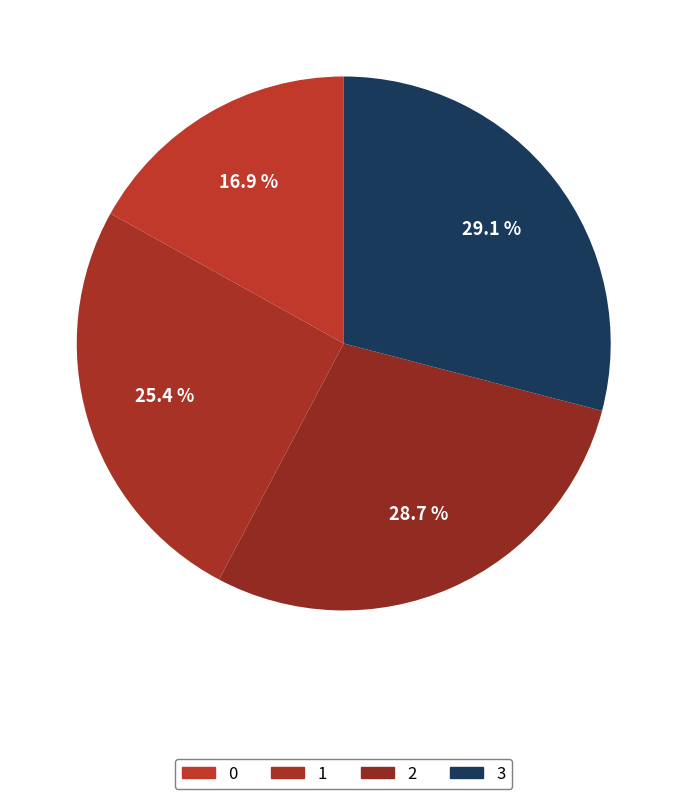

How many segments does this pie chart have?

4